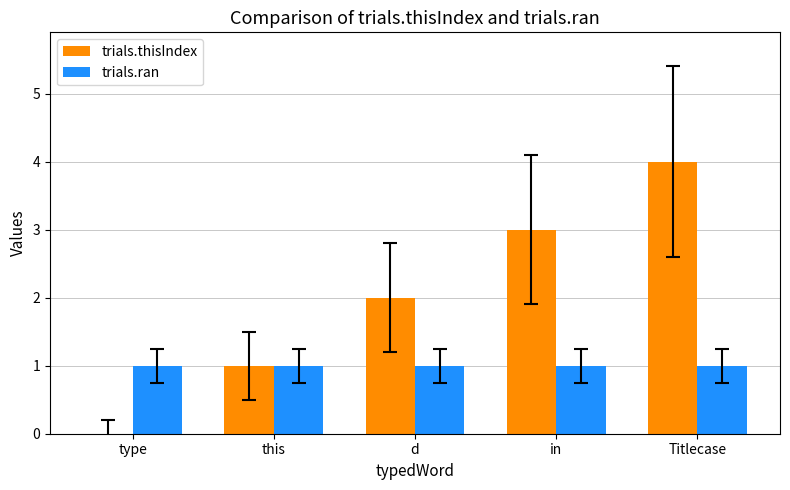

What are all the series names shown in the legend?

trials.thisIndex, trials.ran